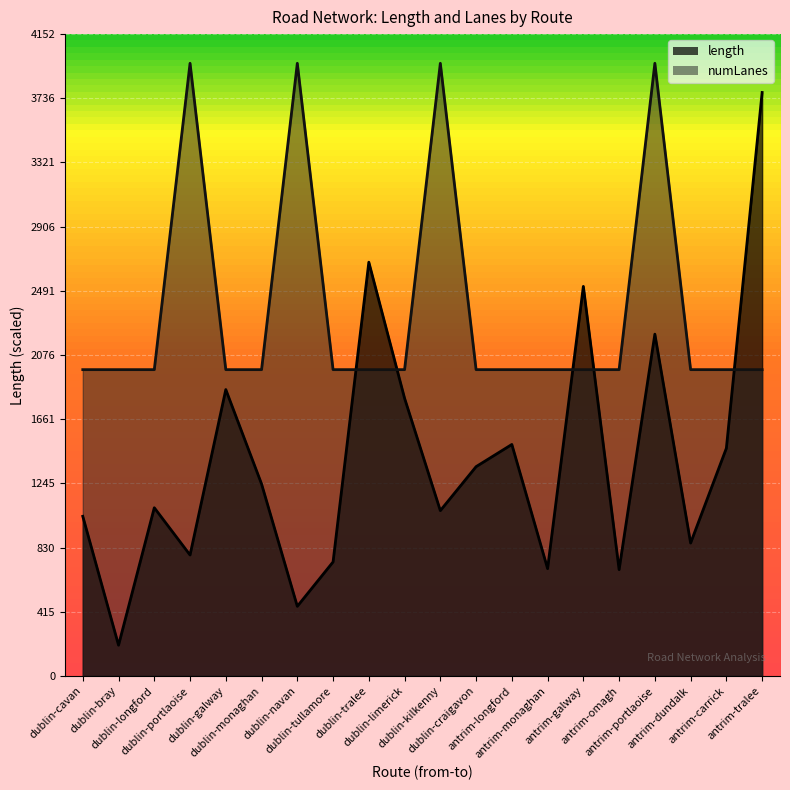

Between which two adjacent categories do numLanes and length first intersect?

dublin-tullamore and dublin-tralee